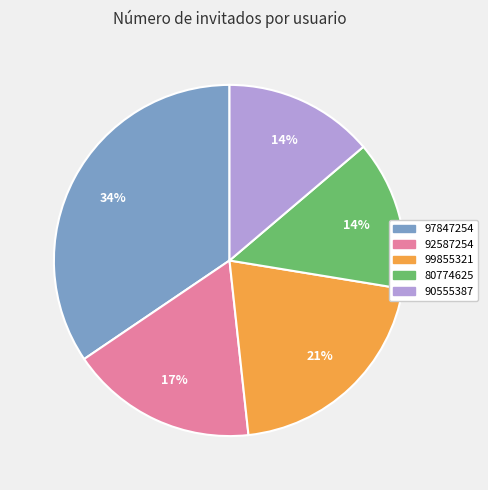

True or false: 97847254 accounts for 49% of the total.

False